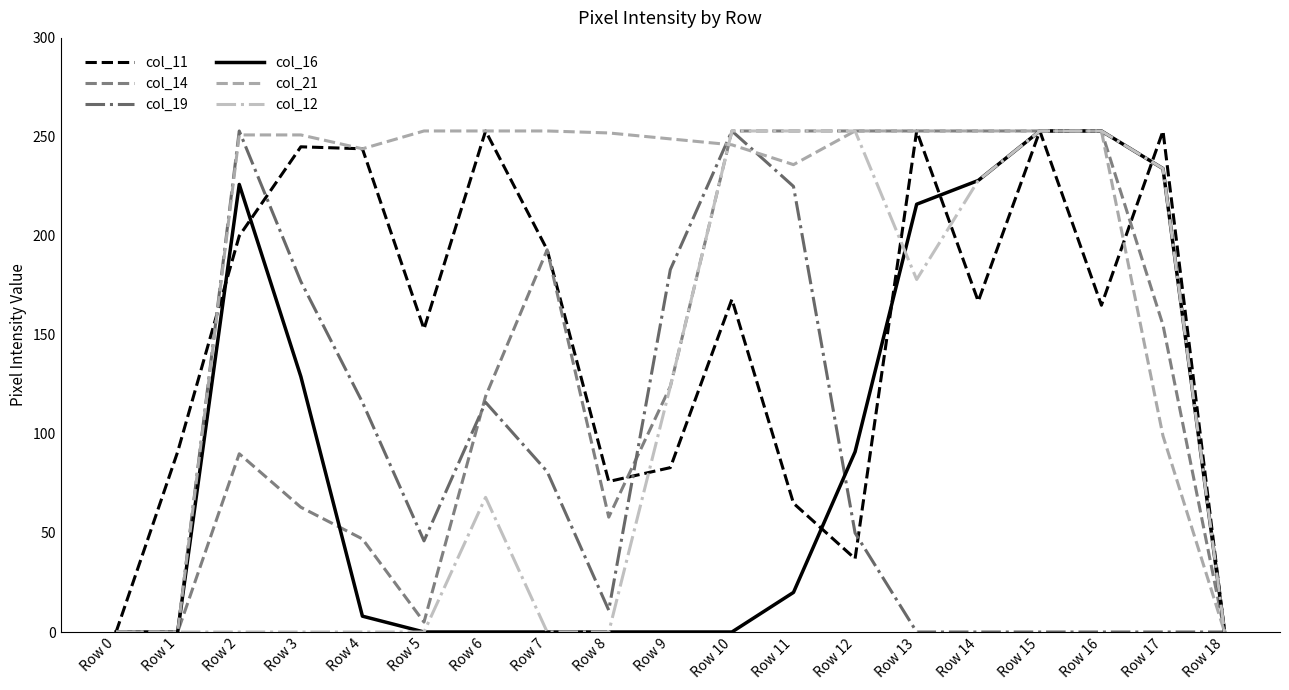

Between Row 9 and Row 16, which series saw the biggest shift?

col_16